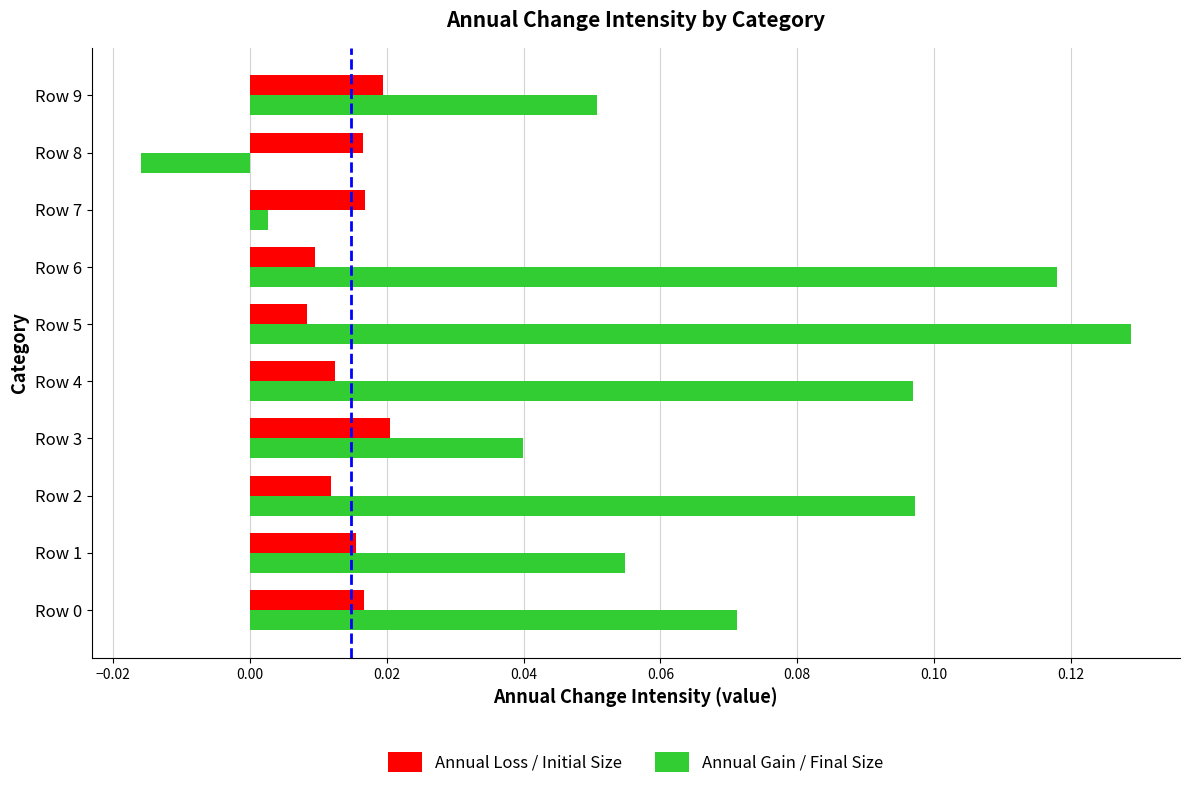

At which label does Annual Gain / Final Size reach its peak?

Row 5